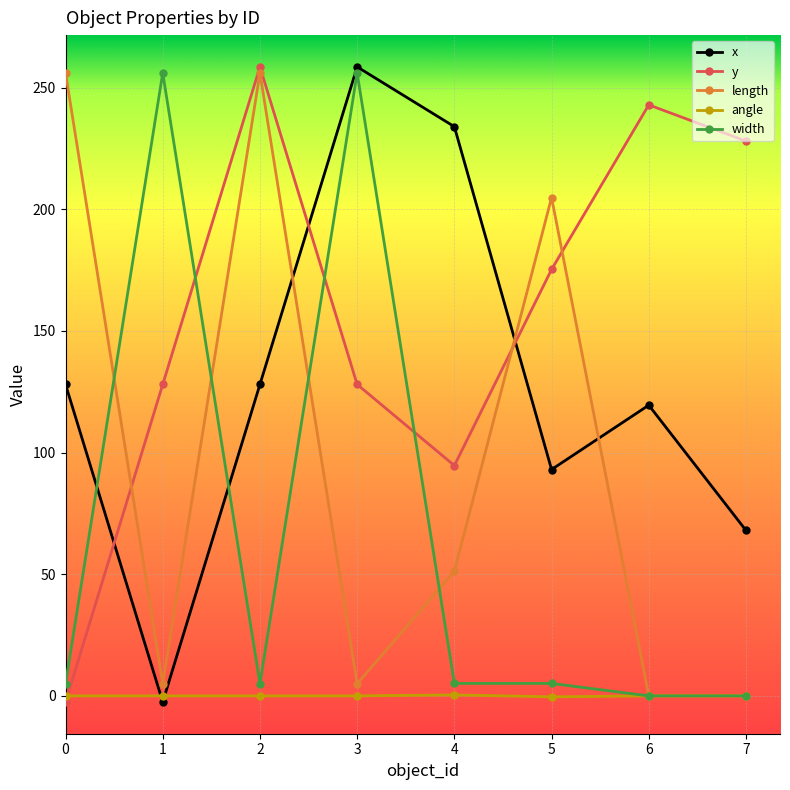

Is the value of x at 2 greater than the value of length at 7?

Yes